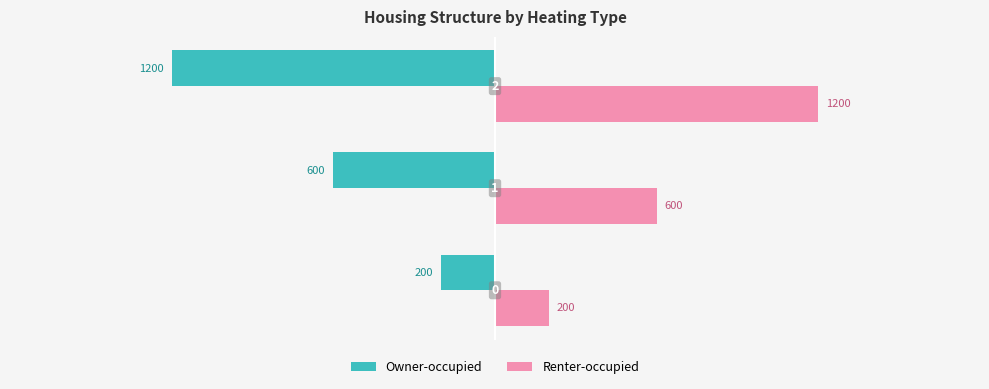

What is the average value of the Owner-occupied series?

-667